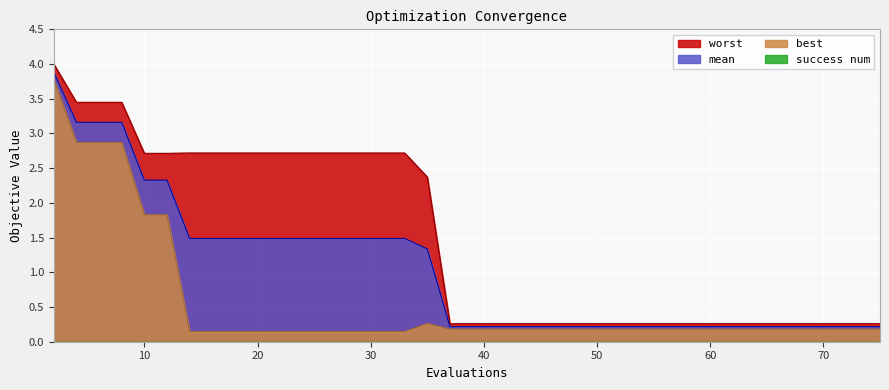

How many lines are shown in the chart?

4